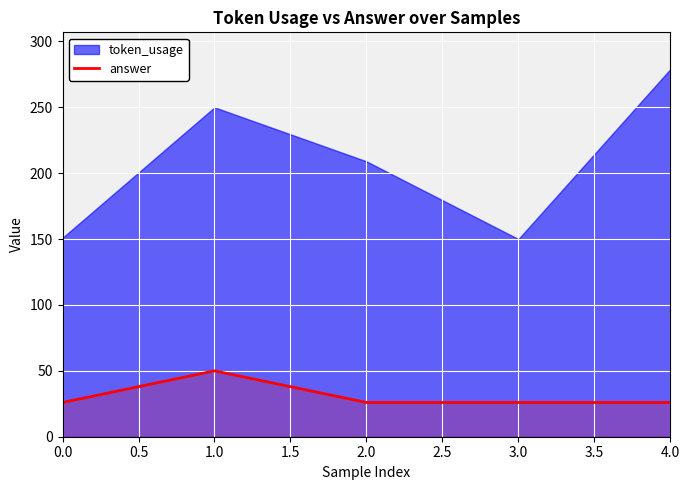

The value of answer at 1.0 is 50. True or false?

True